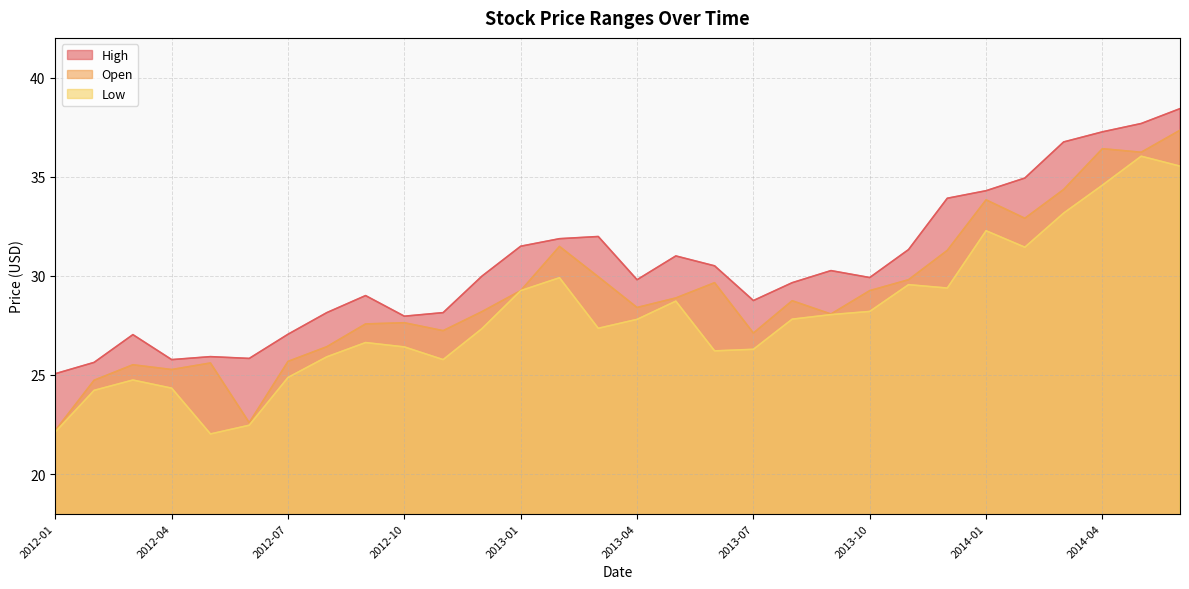

List the labels in order of Low value, smallest first.

2012-05, 2012-01, 2012-06, 2012-02, 2012-04, 2012-03, 2012-07, 2012-11, 2012-08, 2013-06, 2013-07, 2012-10, 2012-09, 2012-12, 2013-03, 2013-04, 2013-08, 2013-09, 2013-10, 2013-05, 2013-01, 2013-12, 2013-11, 2013-02, 2014-02, 2014-01, 2014-03, 2014-04, 2014-06, 2014-05